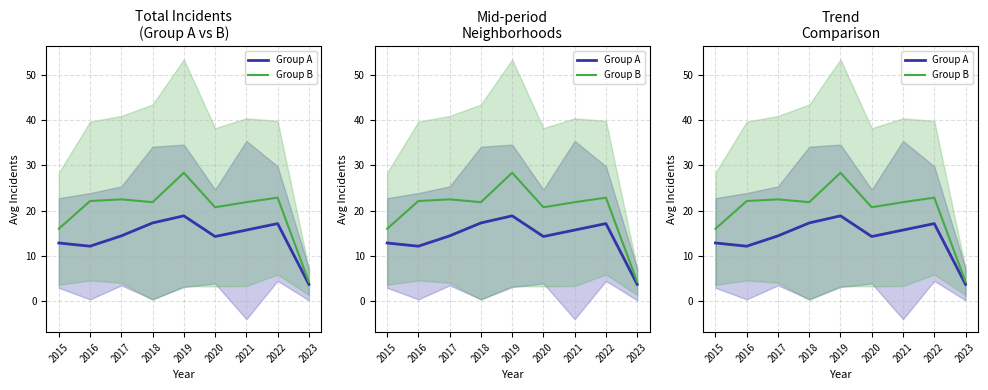

What is the difference between the maximum and minimum values in the Group B series?

24.1